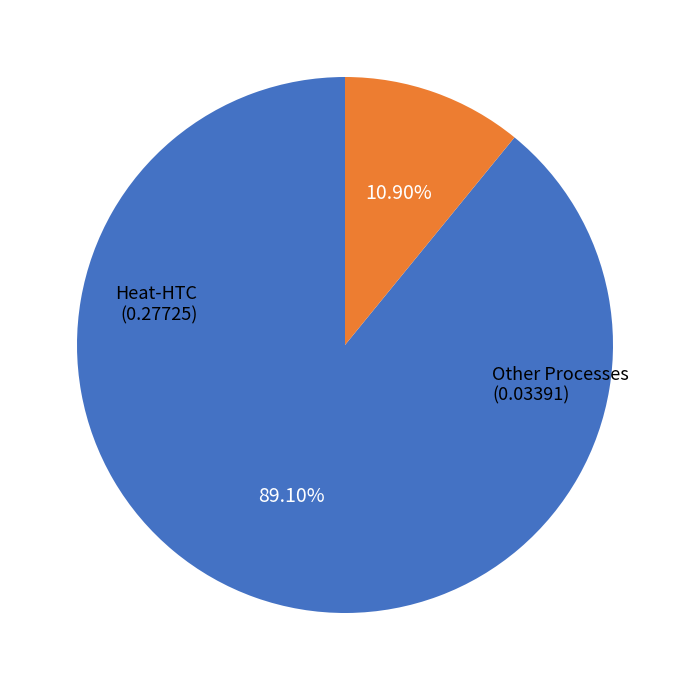

Is there a majority slice in this chart?

Yes